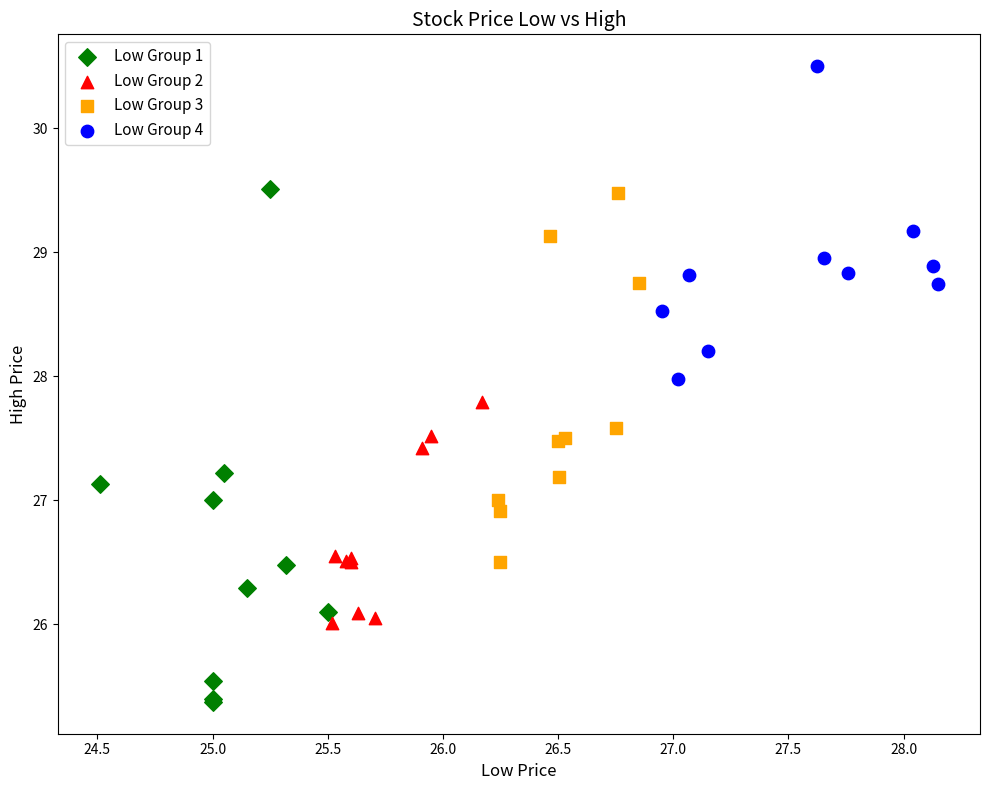

What are all the series names shown in the legend?

Low Group 1, Low Group 2, Low Group 3, Low Group 4